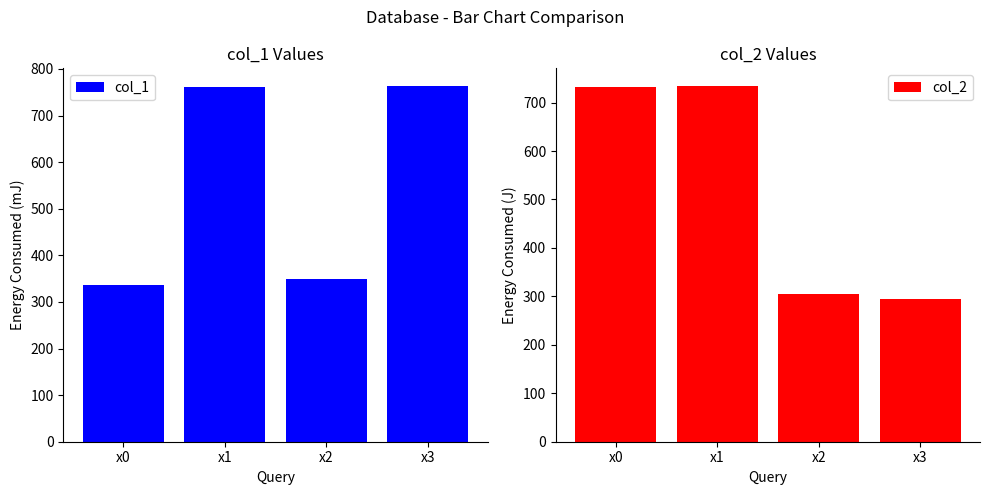

Where is col_2 nearest to the value 514?

x2